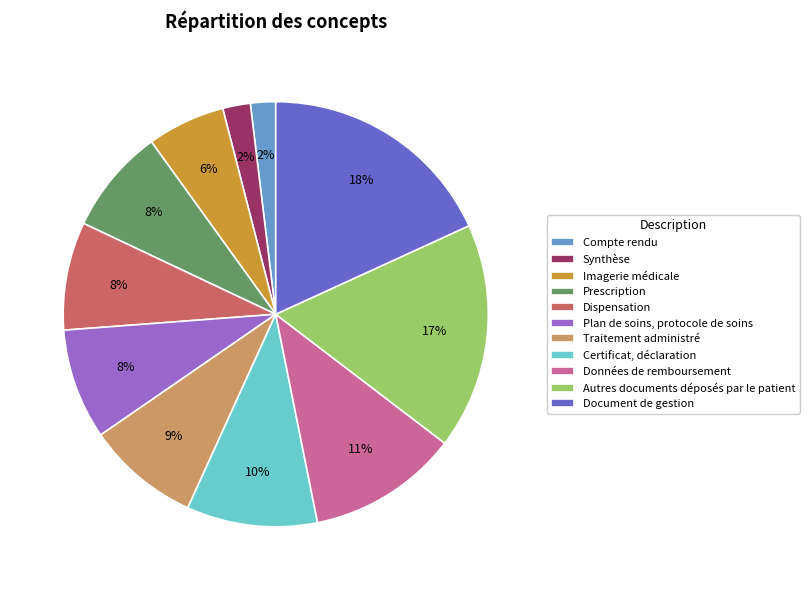

Which category has the biggest portion of the pie?

Document de gestion